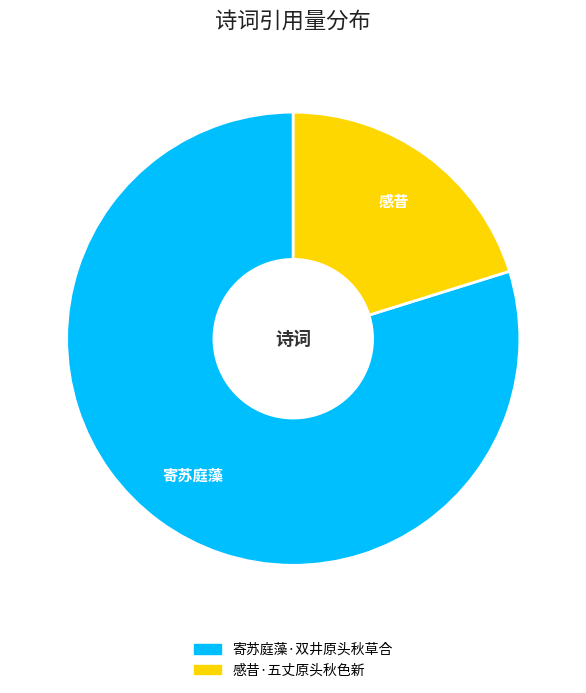

Count the number of slices in the pie.

2